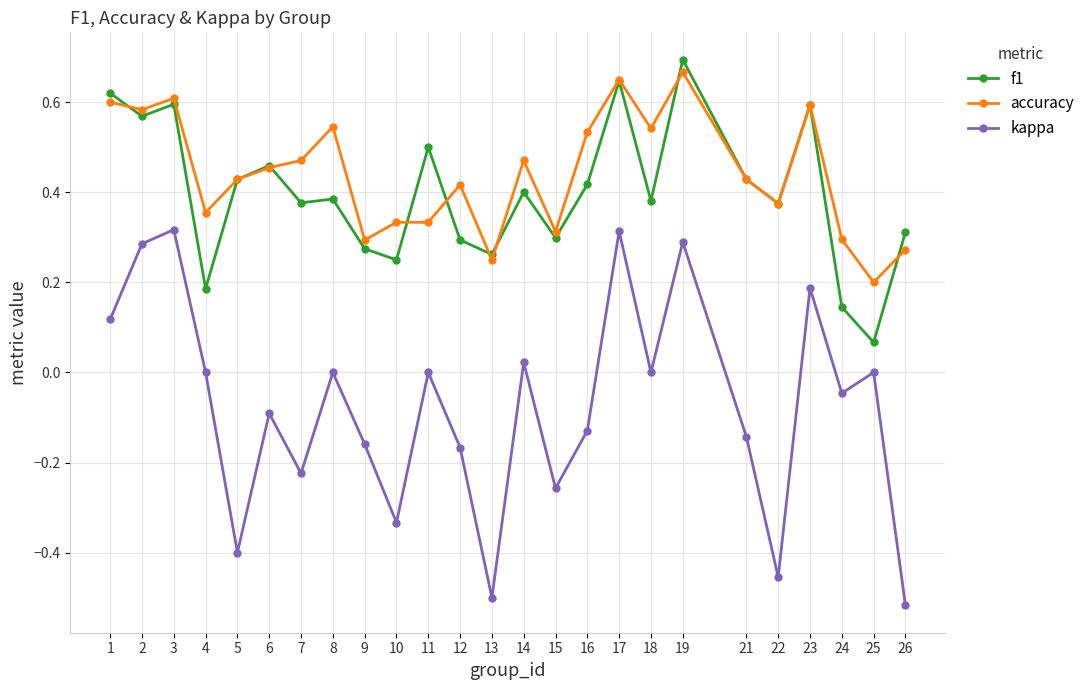

Which series has the widest spread of values?

kappa